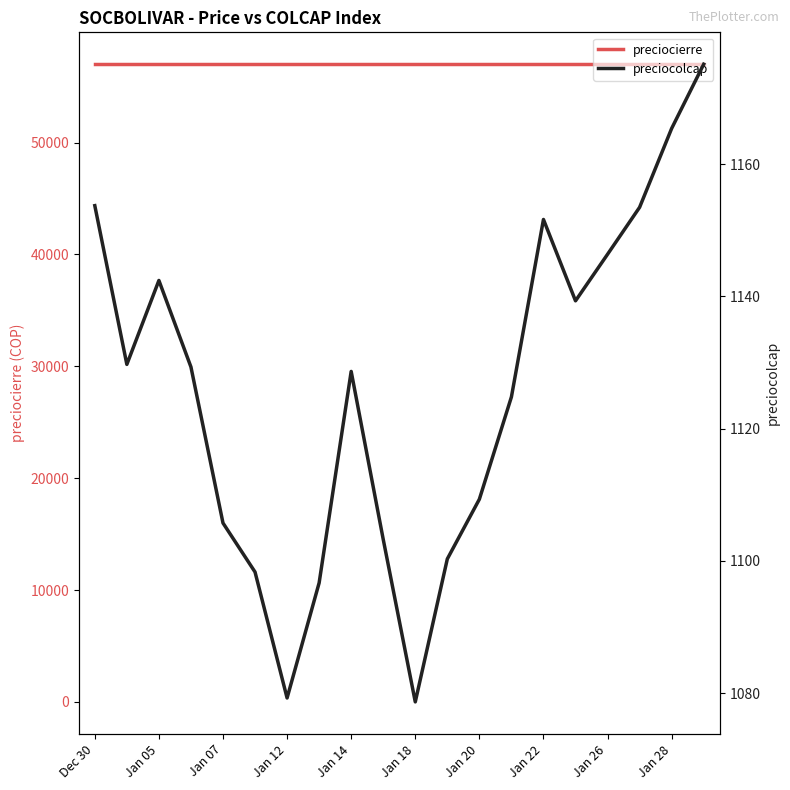

What are all the series names shown in the legend?

preciocierre, preciocolcap